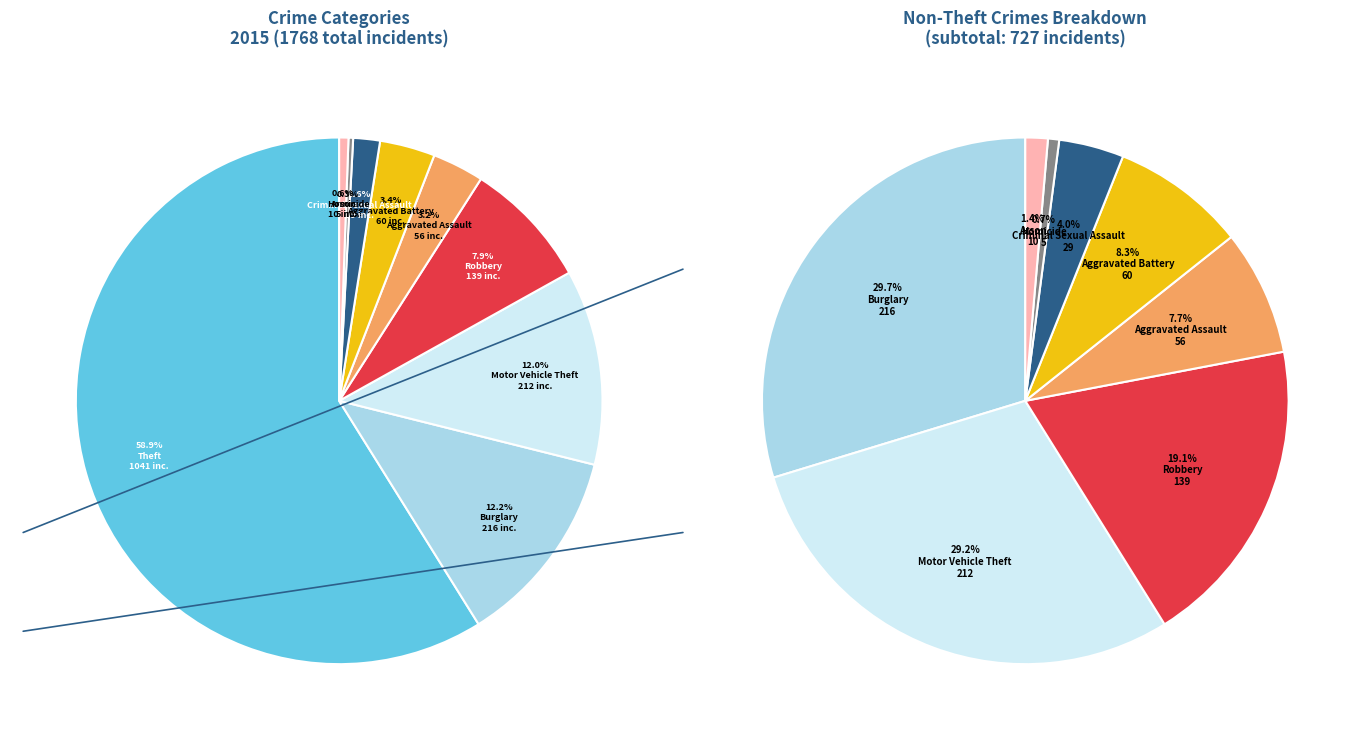

To the nearest percent, what is the difference between the largest and smallest slice percentages?

59%